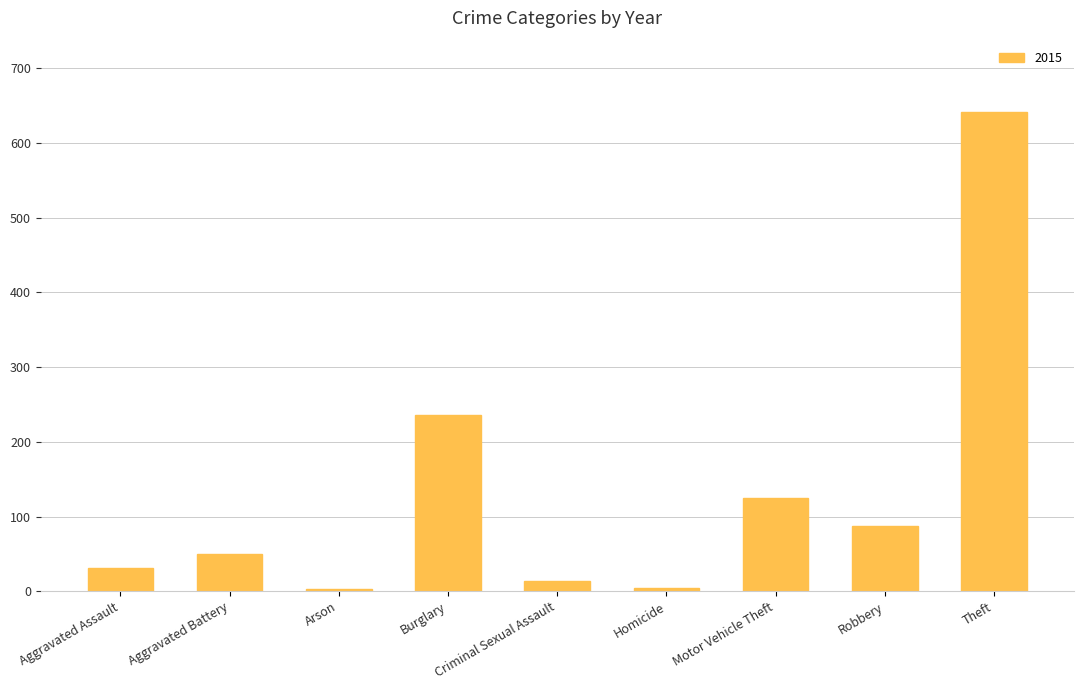

Count the number of categories in the chart.

9